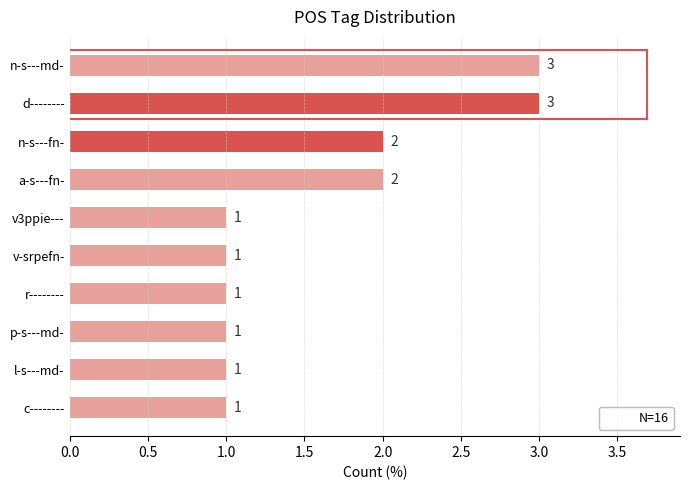

How many values are between 1 and 2?

8